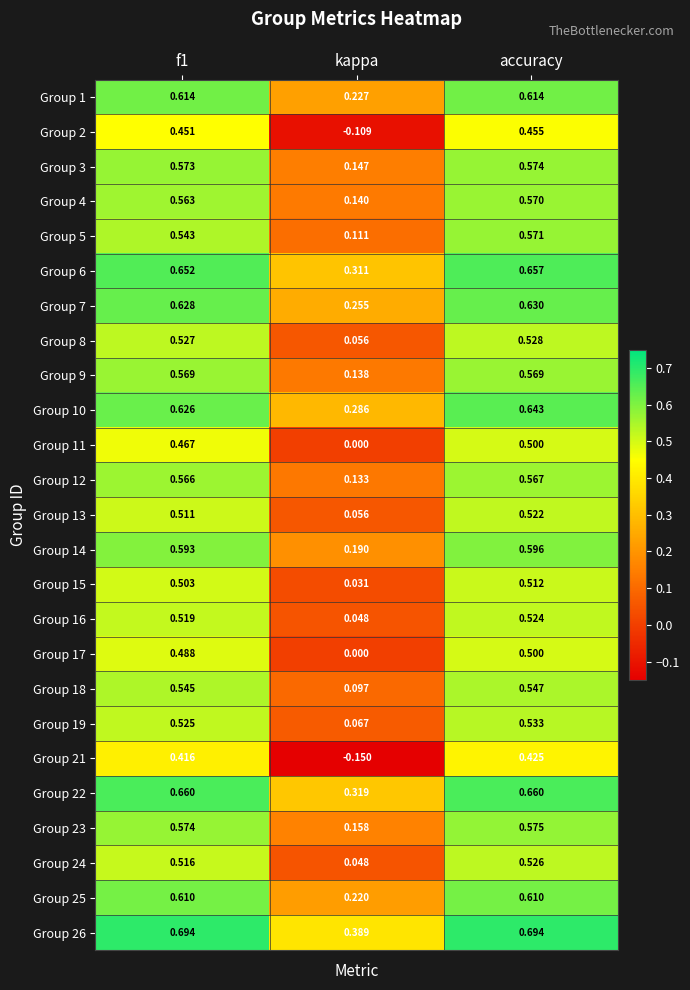

Count the number of categories in the chart.

3